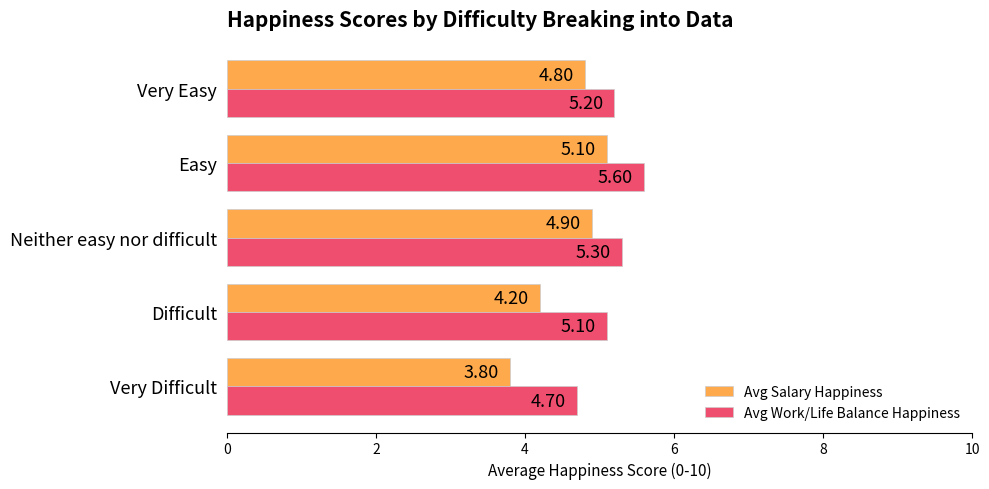

What is the average value of the Avg Salary Happiness series?

4.6